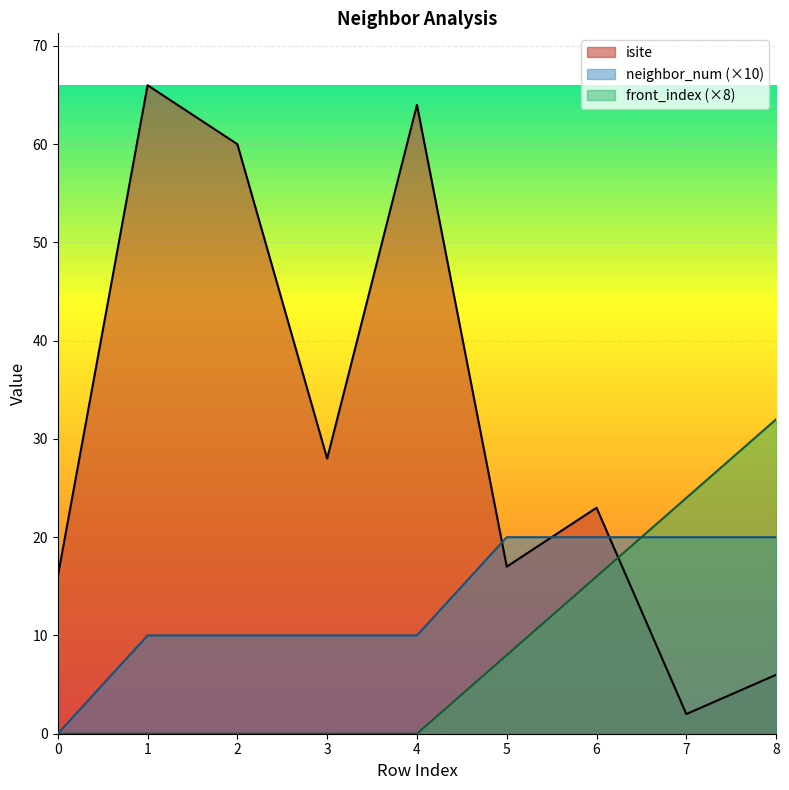

Is it true that isite equals 60 at 2?

True